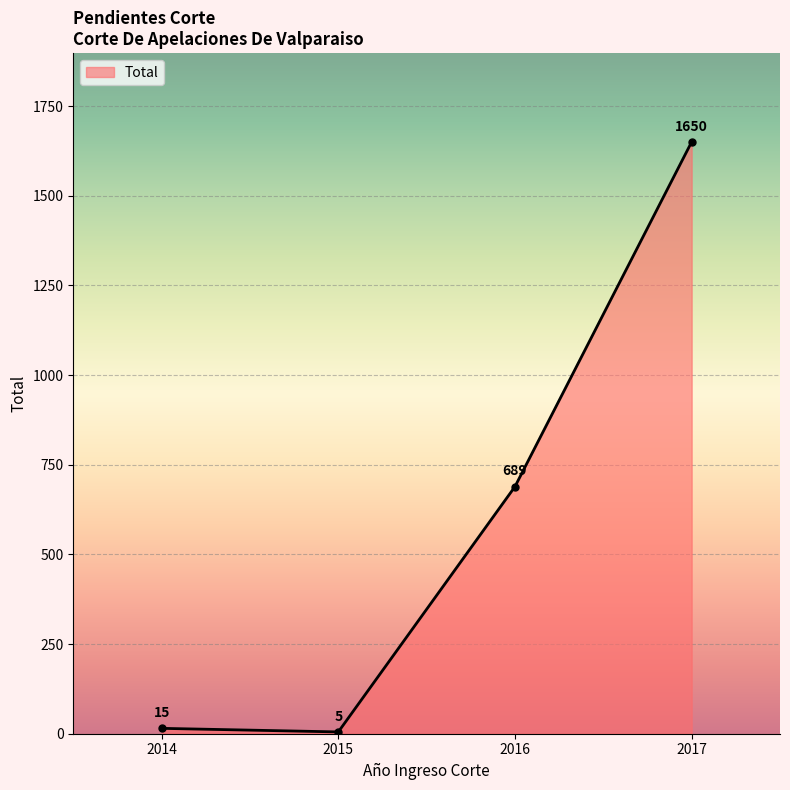

True or false: the data shows 213 at 2016.

False